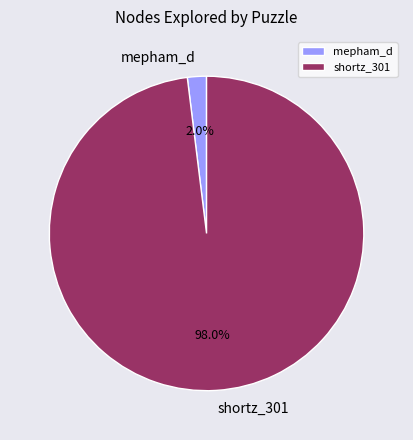

Rank the categories by value from lowest to highest.

mepham_d, shortz_301